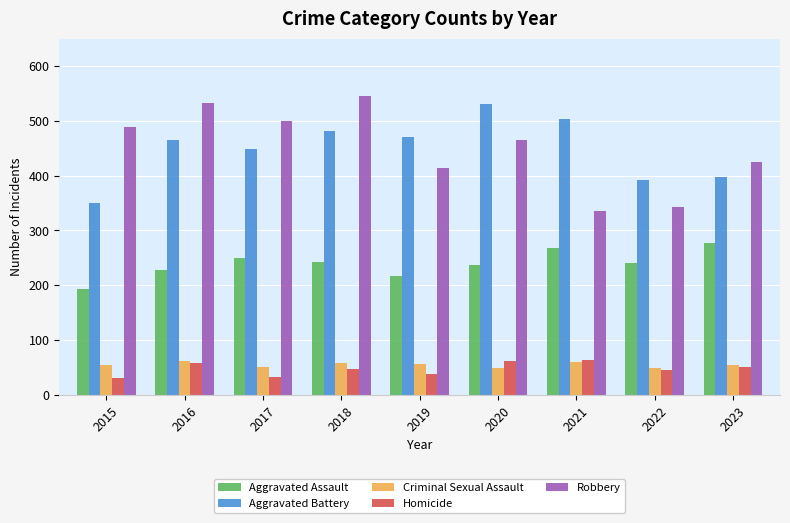

What is the maximum value shown in the chart?

546